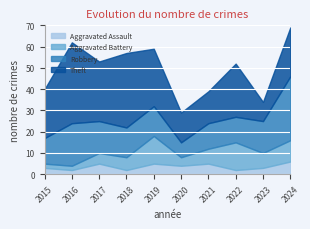

How many values in the Theft series are below 25?

5